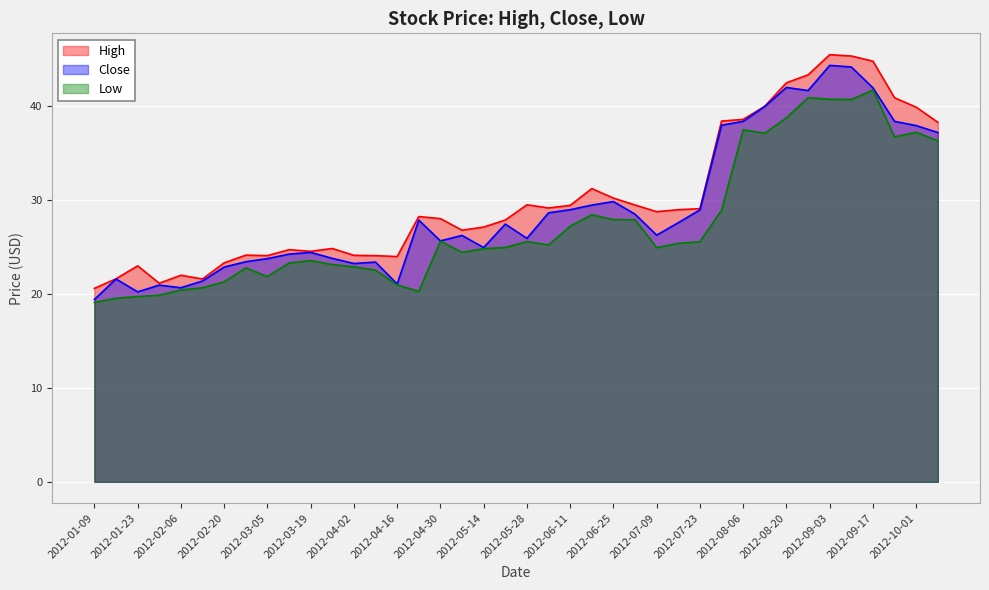

True or false: High has more than 1 interior local peaks.

True